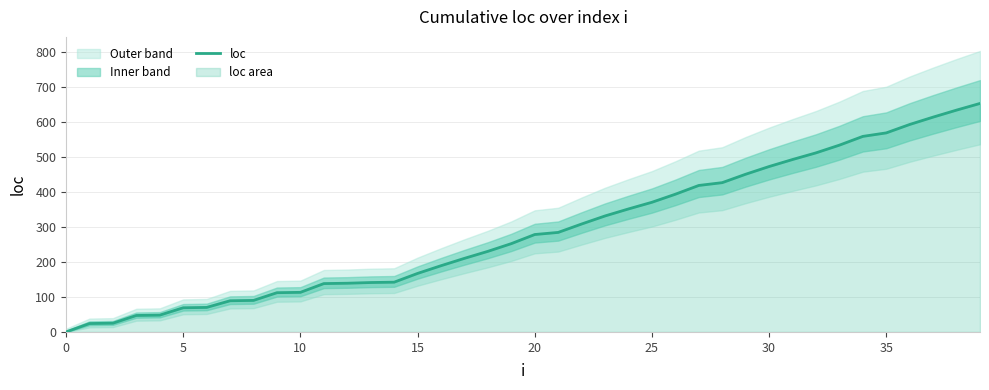

How many categories are shown in the chart?

40